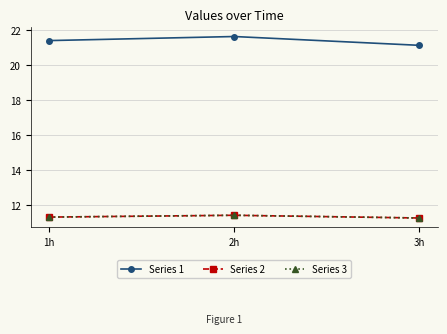

What is the sum of the Series 3 values at 2h and 3h?

22.7